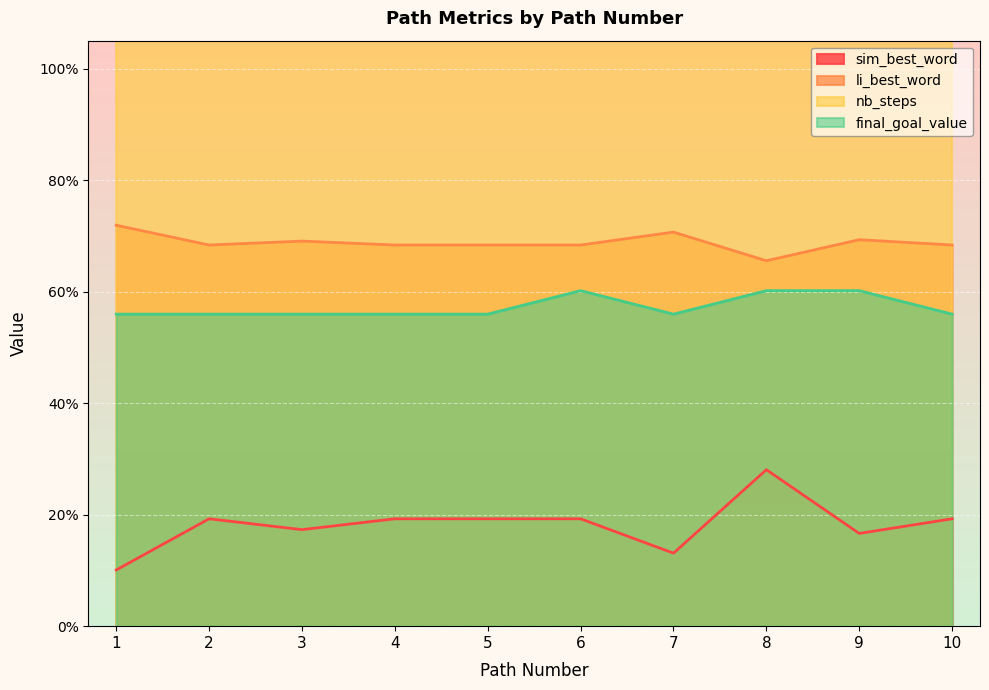

What is the minimum value for sim_best_word?

0.1